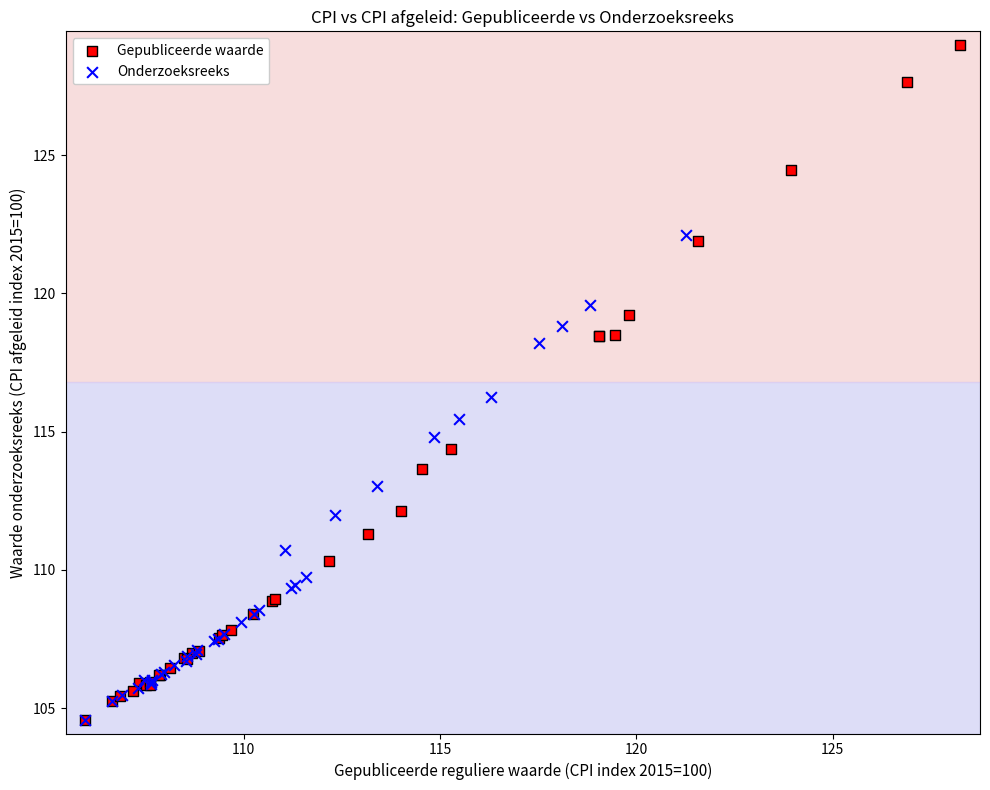

Which series contains the highest Y value?

Gepubliceerde waarde